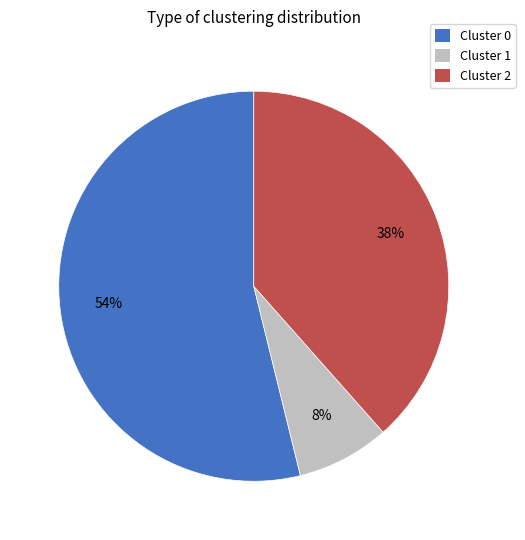

True or false: Cluster 2 accounts for 45% of the total.

False